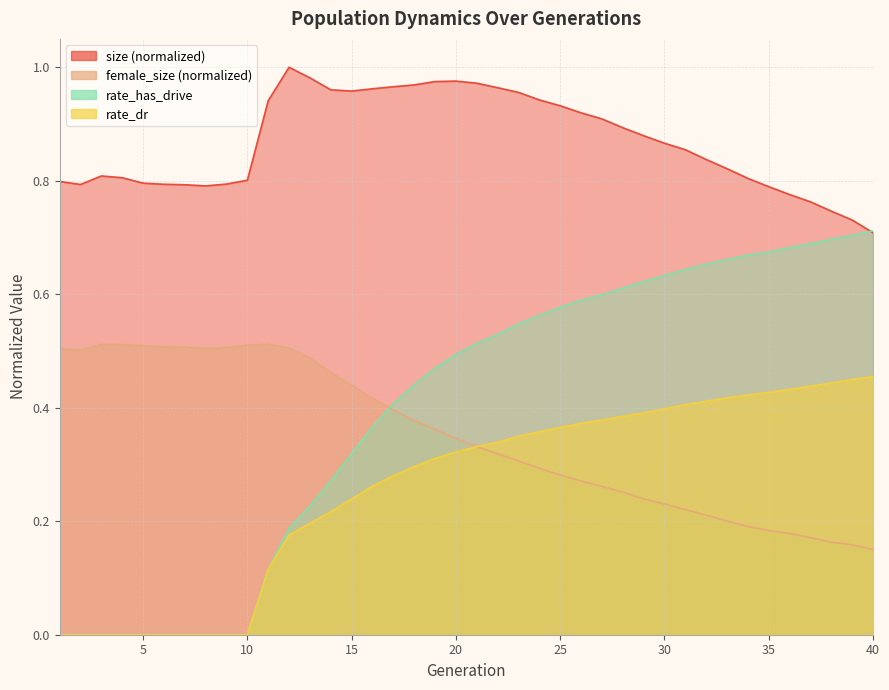

Reading right to left, list all the values displayed in this chart.

size: 0.7	0.7	0.7	0.8	0.8	0.8	0.8	0.8	0.8	0.9	0.9	0.9	0.9	0.9	0.9	0.9	0.9	1.0	1.0	1.0	1.0	1.0	1.0	1.0	1.0	1.0	1.0	1.0	1.0	0.9	0.8	0.8	0.8	0.8	0.8	0.8	0.8	0.8	0.8	0.8
female_size: 0.2	0.2	0.2	0.2	0.2	0.2	0.2	0.2	0.2	0.2	0.2	0.2	0.3	0.3	0.3	0.3	0.3	0.3	0.3	0.3	0.3	0.4	0.4	0.4	0.4	0.4	0.5	0.5	0.5	0.5	0.5	0.5	0.5	0.5	0.5	0.5	0.5	0.5	0.5	0.5
rate_dr: 0.5	0.4	0.4	0.4	0.4	0.4	0.4	0.4	0.4	0.4	0.4	0.4	0.4	0.4	0.4	0.4	0.4	0.3	0.3	0.3	0.3	0.3	0.3	0.3	0.3	0.2	0.2	0.2	0.2	0.1	0.0	0.0	0.0	0.0	0.0	0.0	0.0	0.0	0.0	0.0
rate_has_drive: 0.7	0.7	0.7	0.7	0.7	0.7	0.7	0.7	0.7	0.6	0.6	0.6	0.6	0.6	0.6	0.6	0.6	0.5	0.5	0.5	0.5	0.5	0.4	0.4	0.4	0.3	0.3	0.2	0.2	0.1	0.0	0.0	0.0	0.0	0.0	0.0	0.0	0.0	0.0	0.0